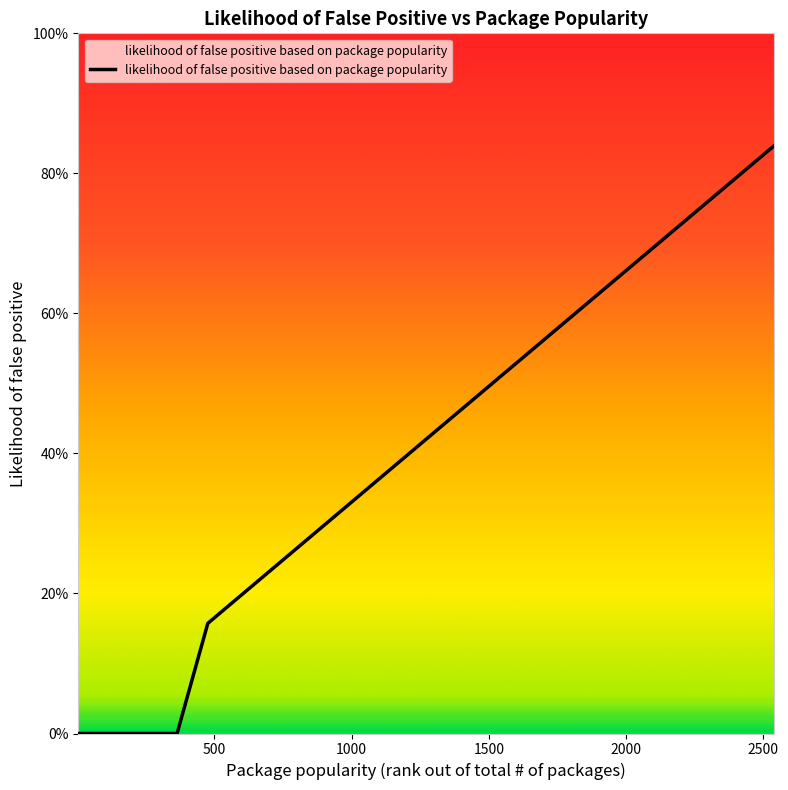

Reading left to right, extract all data points from this chart.

0.0	0.0	0.0	0.0	0.0	0.0	0.0	0.0	0.2	0.2	0.2	0.2	0.2	0.3	0.5	0.5	0.5	0.7	0.7	0.7	0.8	0.8